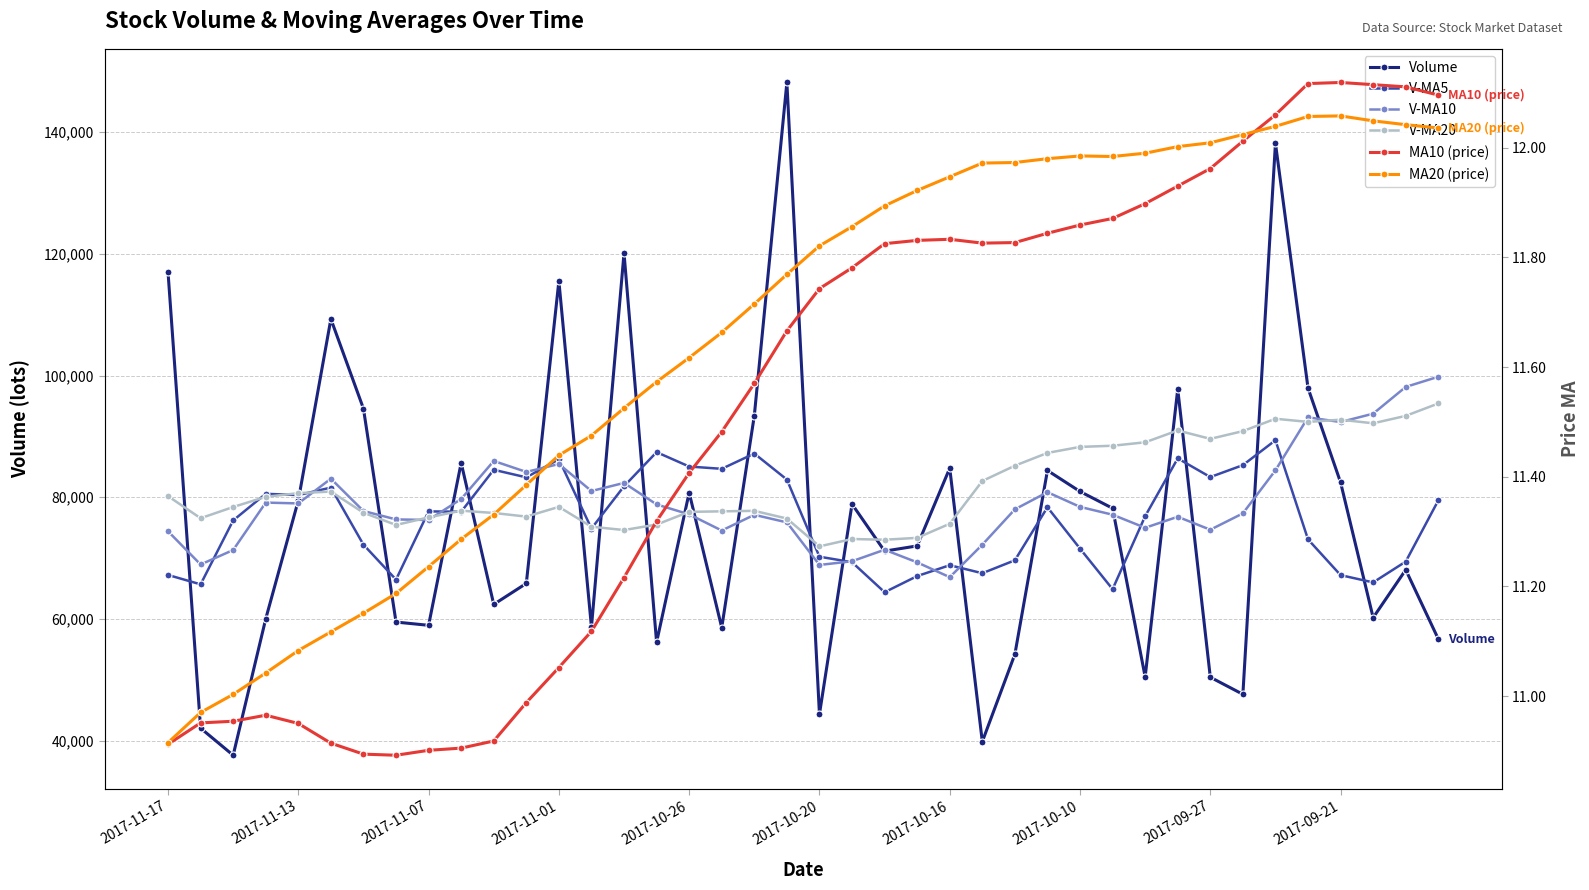

How many lines are shown in the chart?

6